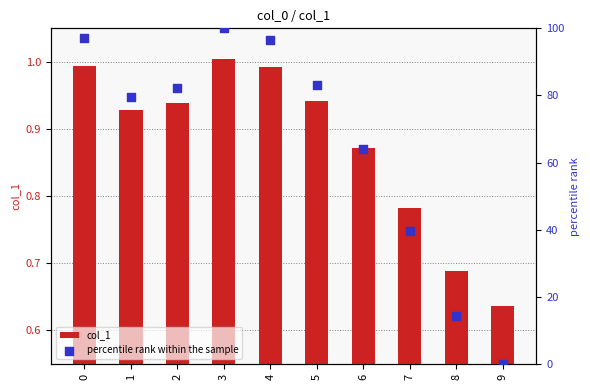

Which series contains the highest Y value?

percentile rank within the sample